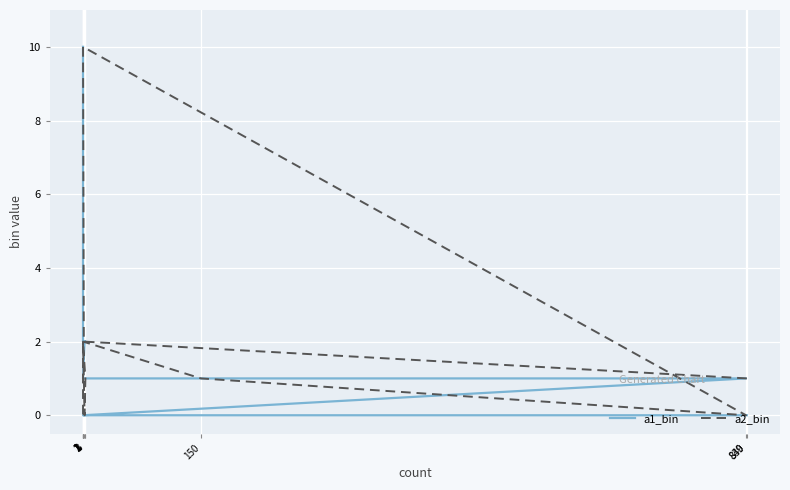

Which category has the lowest value across all series?

840